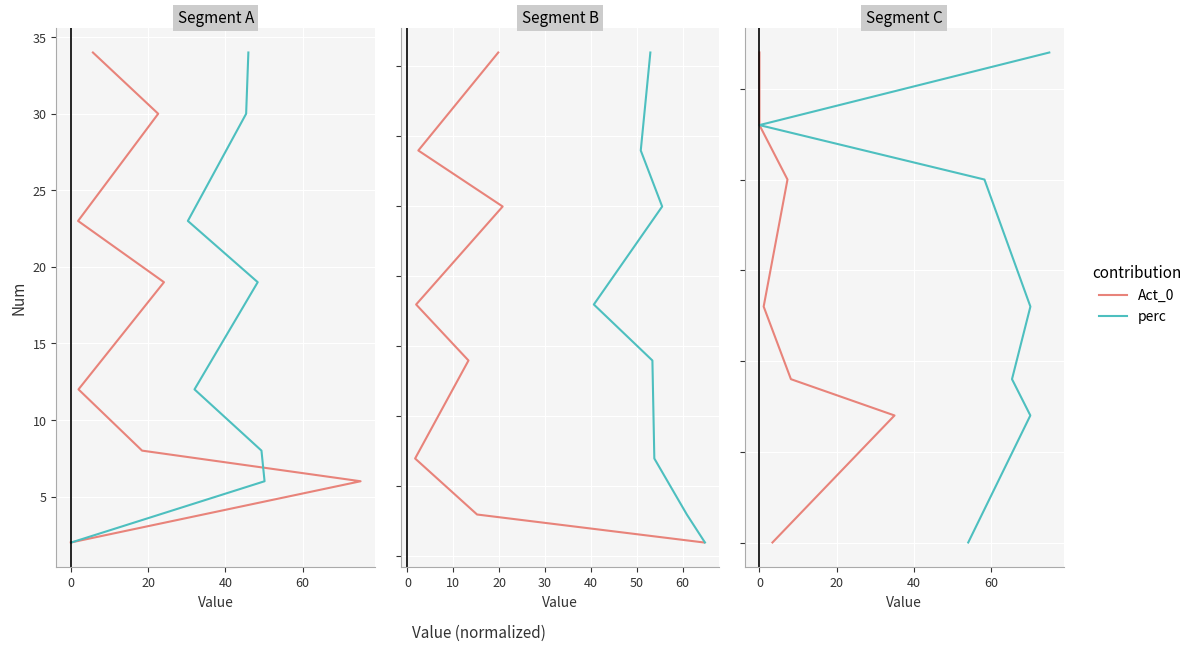

True or false: Act_0 has a value of 122 at 0.

False